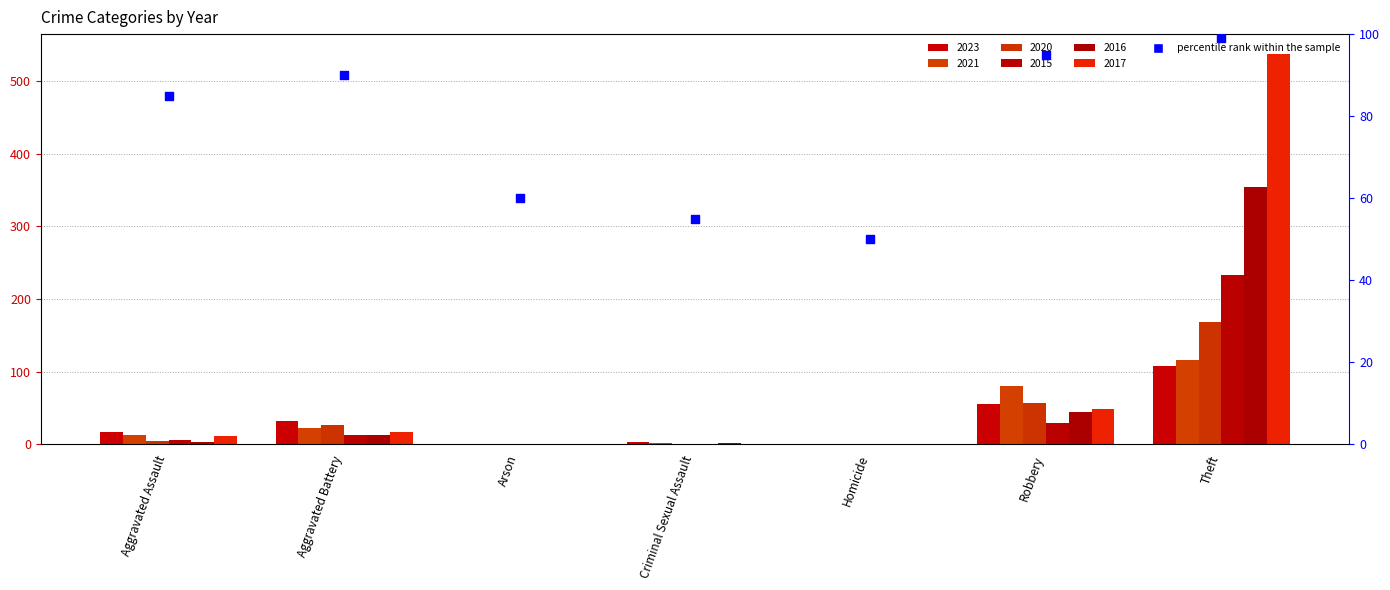

Between Robbery and Theft, which is larger?

Theft